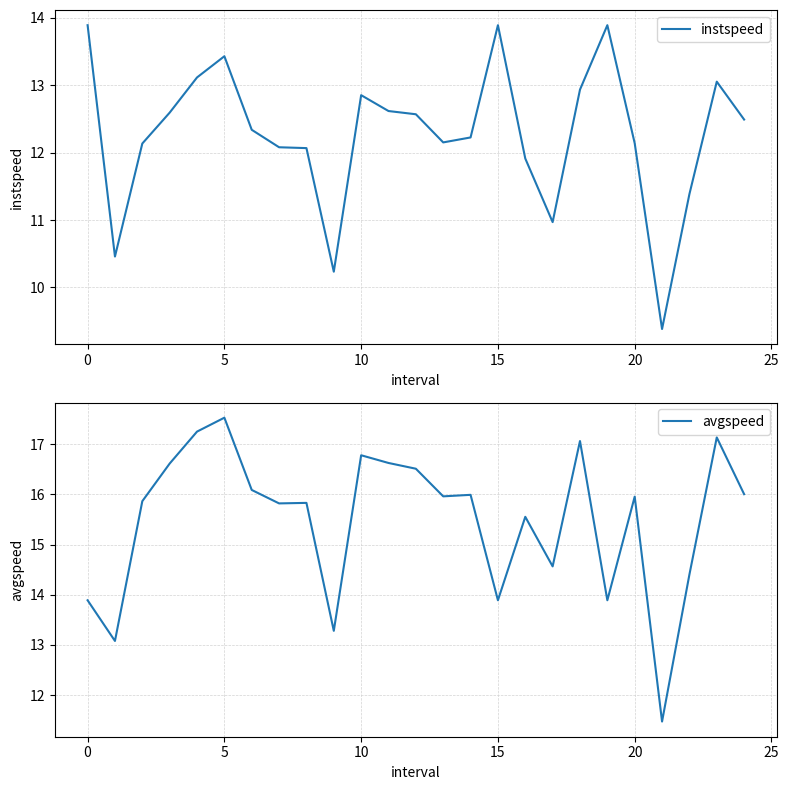

Reading left to right, transcribe all the data shown in this chart.

instspeed: 13.9	10.5	12.1	12.6	13.1	13.4	12.3	12.1	12.1	10.2	12.9	12.6	12.6	12.2	12.2	13.9	11.9	11.0	12.9	13.9	12.1	9.4	11.4	13.1	12.5
avgspeed: 13.9	13.1	15.9	16.6	17.2	17.5	16.1	15.8	15.8	13.3	16.8	16.6	16.5	16.0	16.0	13.9	15.6	14.6	17.1	13.9	16.0	11.5	14.4	17.1	16.0